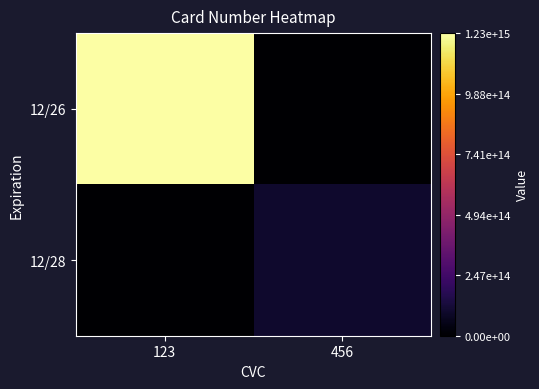

Reading left to right, what are all the values shown in this chart?

12/26: 123=1234567890123456	456=0
12/28: 123=0	456=98765432109876